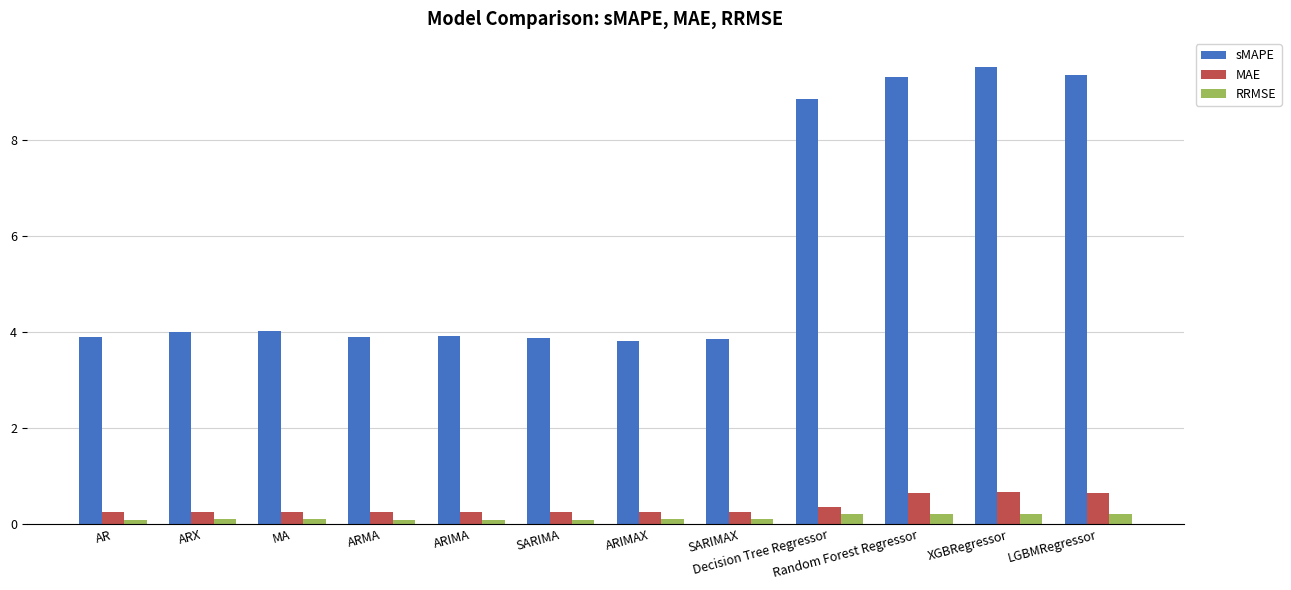

True or false: sMAPE has a value of 6.6 at SARIMAX.

False